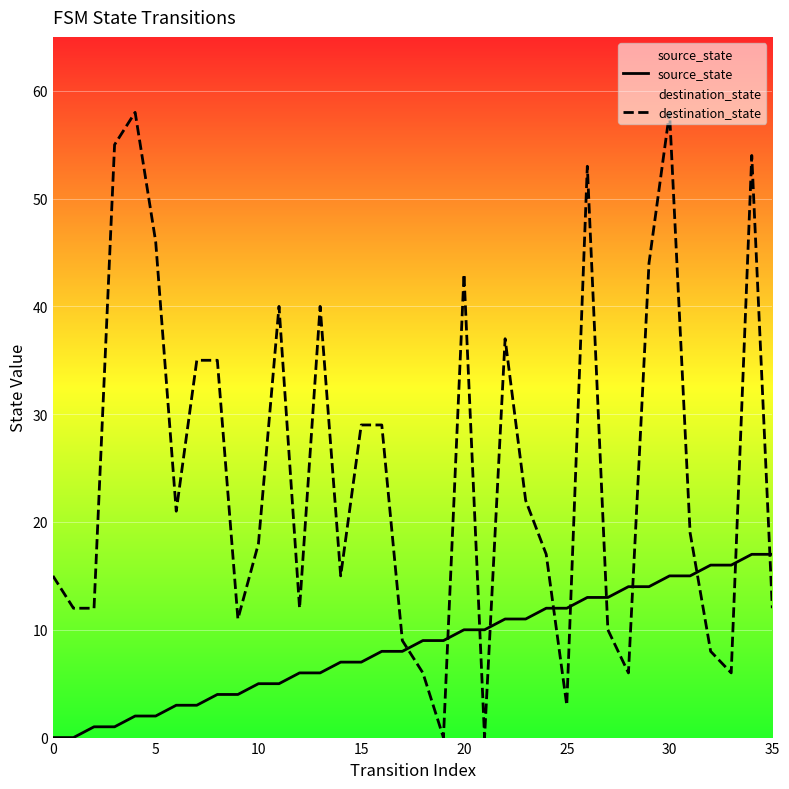

At how many categories does at least one series exceed 13?

26